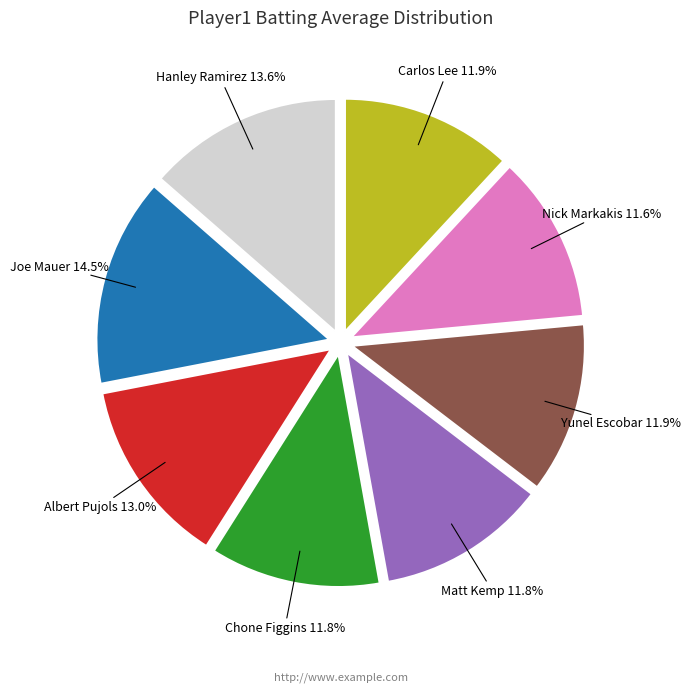

Count the number of slices in the pie.

8